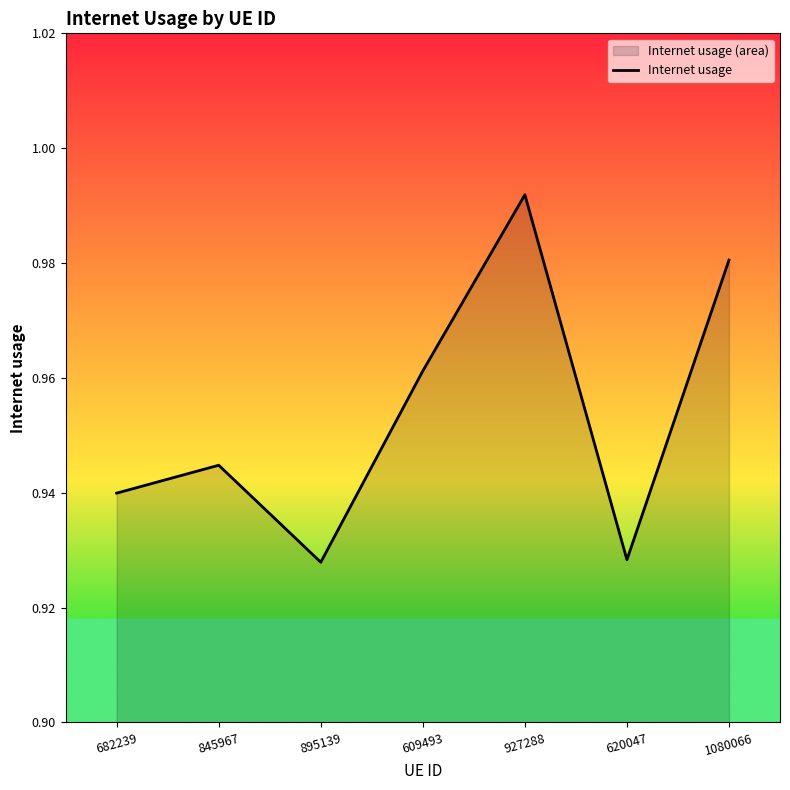

How many interior local peaks (higher than both neighbors) does the data have?

2